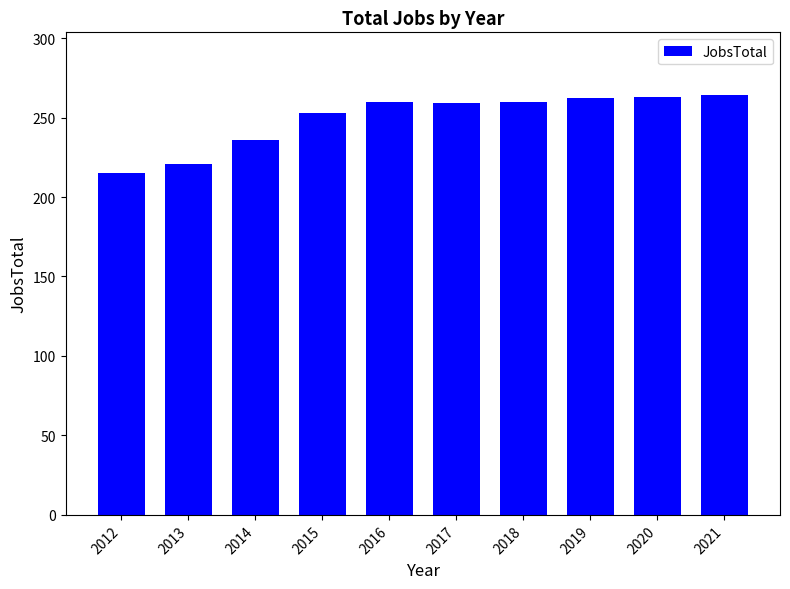

What is the change in value from 2015 to 2018?

+7